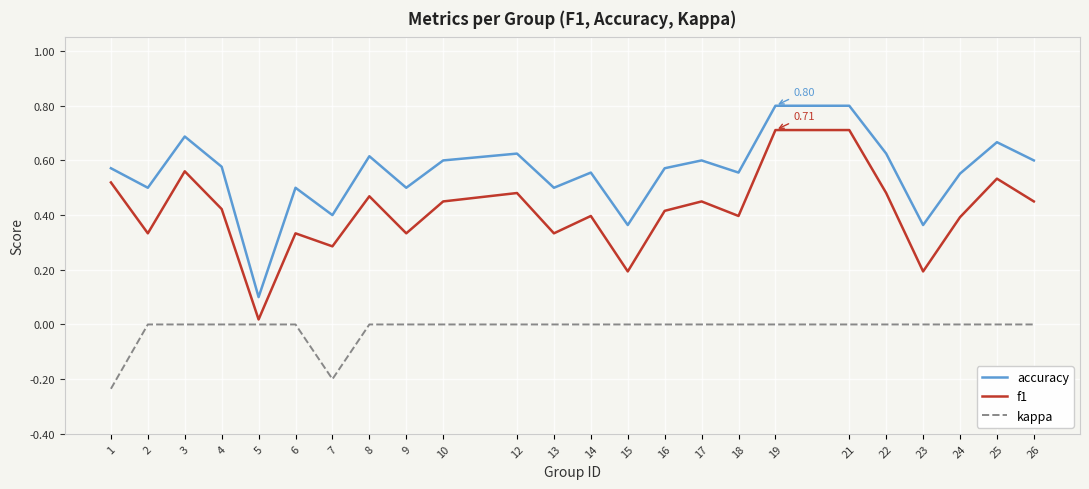

At how many categories does at least one series exceed 0?

24